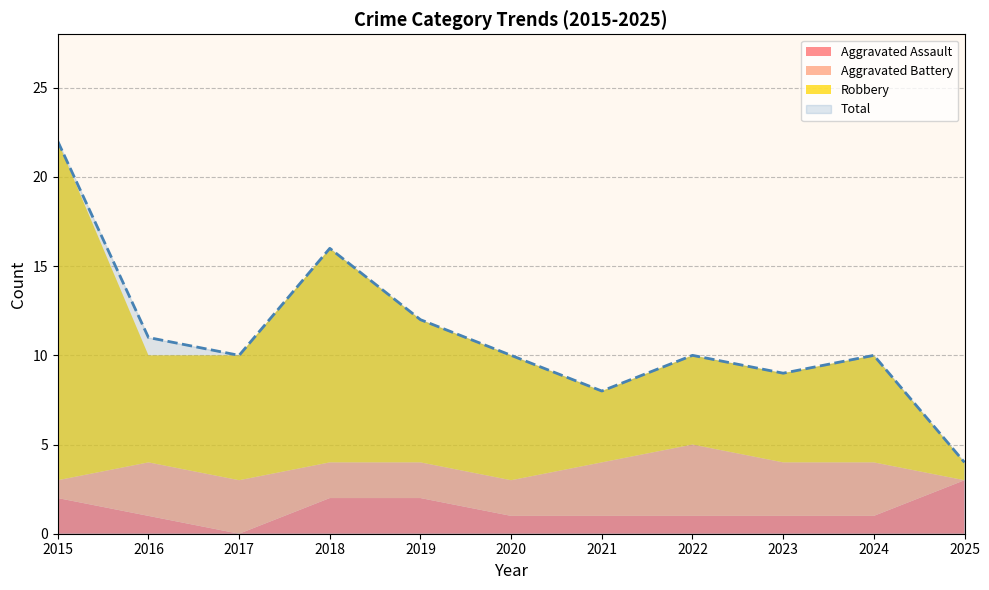

Does the chart display data point markers on the line(s)?

No